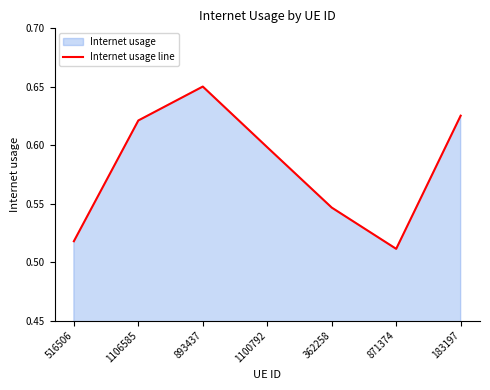

What is the label of the 6th point from the right?

1106585